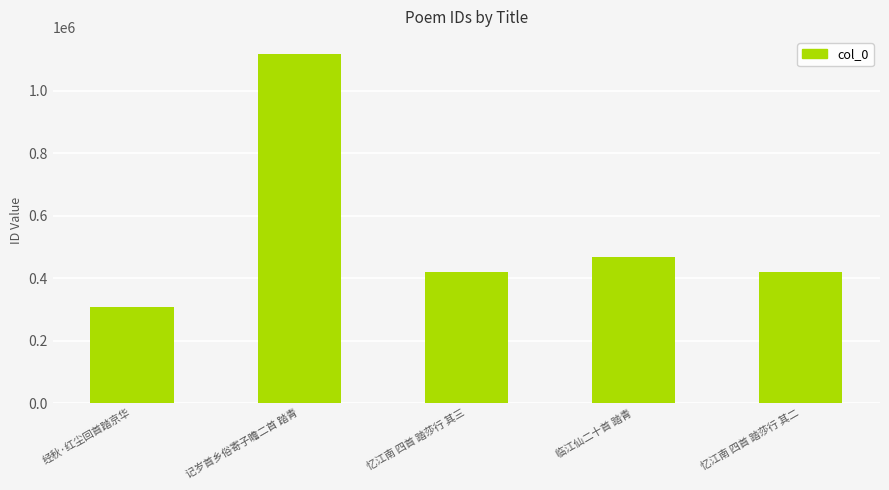

At which category does the chart reach its minimum across all series?

经秋·红尘回首踏京华